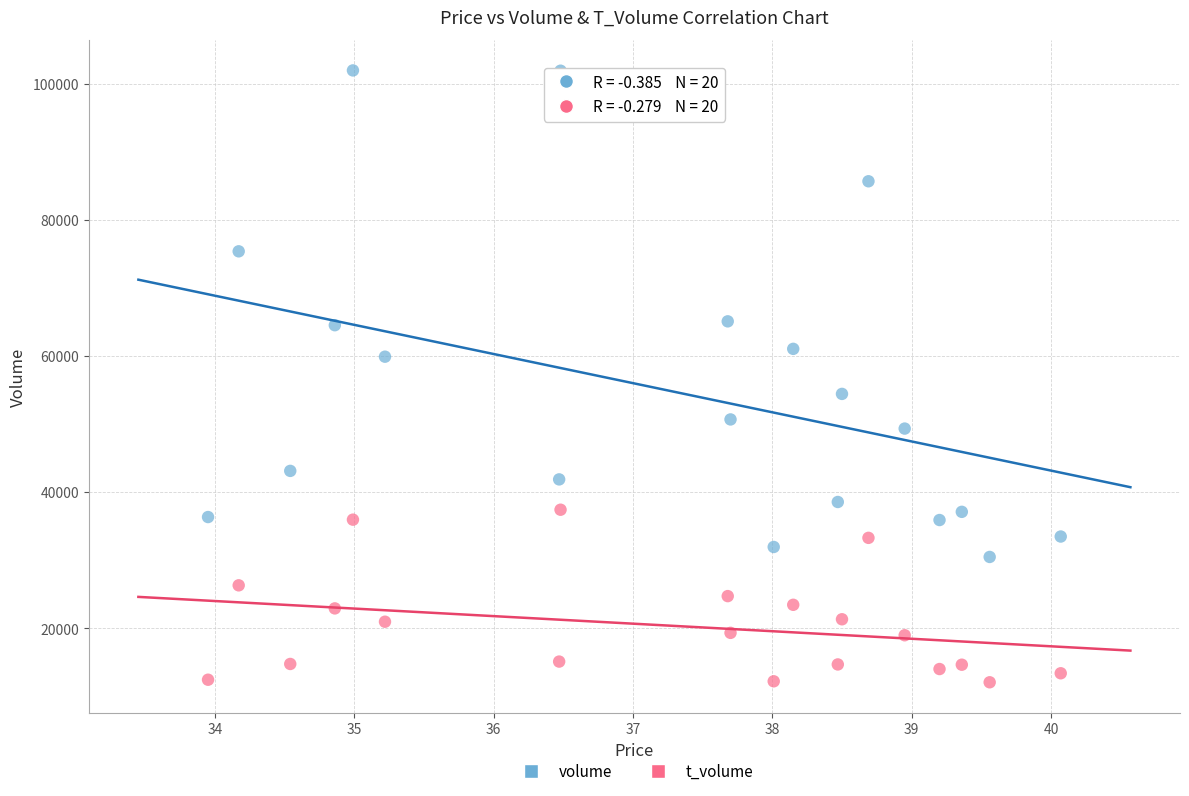

Which series contains the lowest Y value?

t_volume